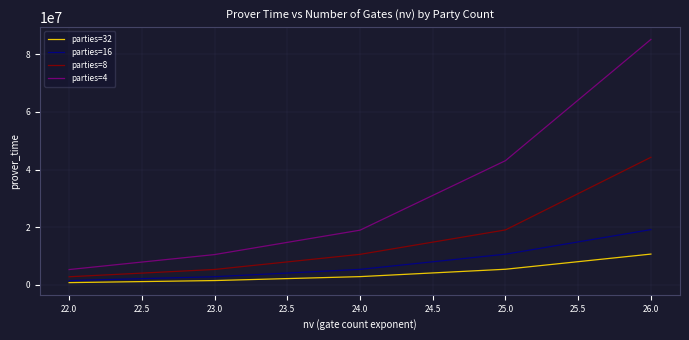

Rank the series by their maximum value, from lowest to highest.

parties=32, parties=16, parties=8, parties=4